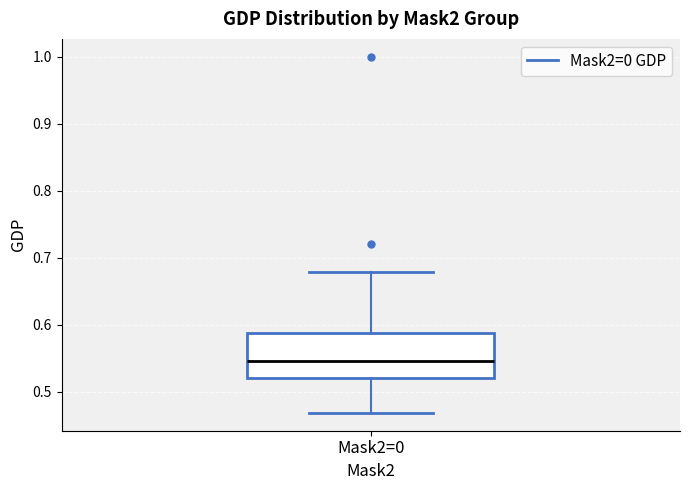

Transcribe this box plot: give where the median line is, the range the box spans, and where the two whiskers end, as read against the y-axis. The values are not printed on the chart, so give them approximately, as read against the axis.

median 0.55, box 0.52 to 0.59, whiskers 0.47 to 0.68